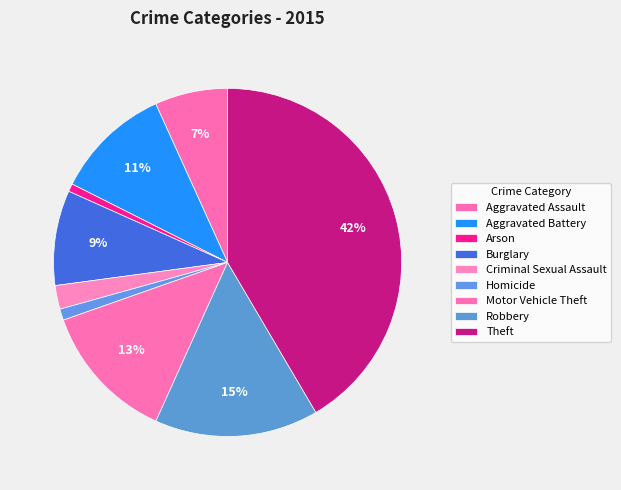

What is the change in value from Aggravated Assault to Robbery?

+403